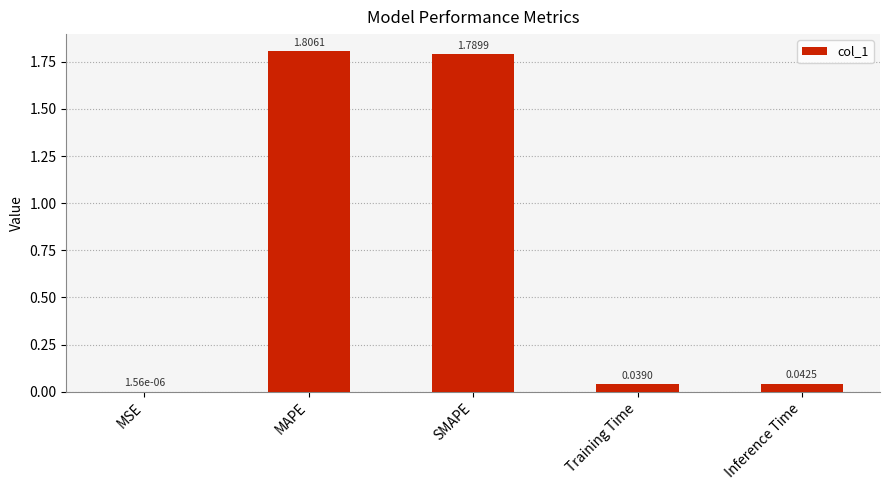

What is the sum of the values at MAPE and SMAPE?

3.6